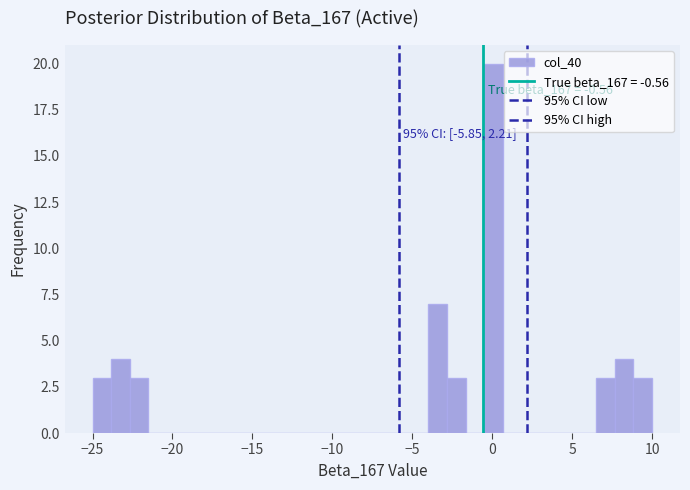

Read against the x-axis, roughly where is the centre of the tallest bar?

0.0